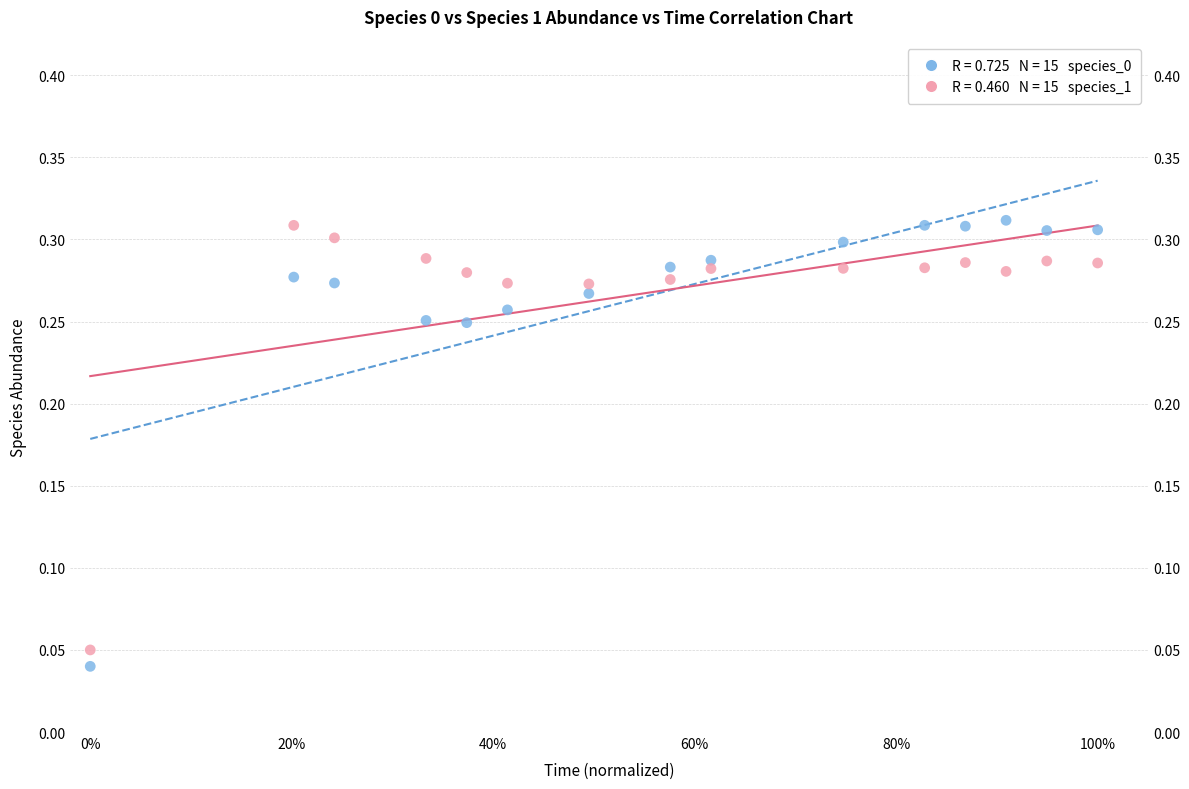

Across all data points, what is the range of X values (max minus min)?

1.0